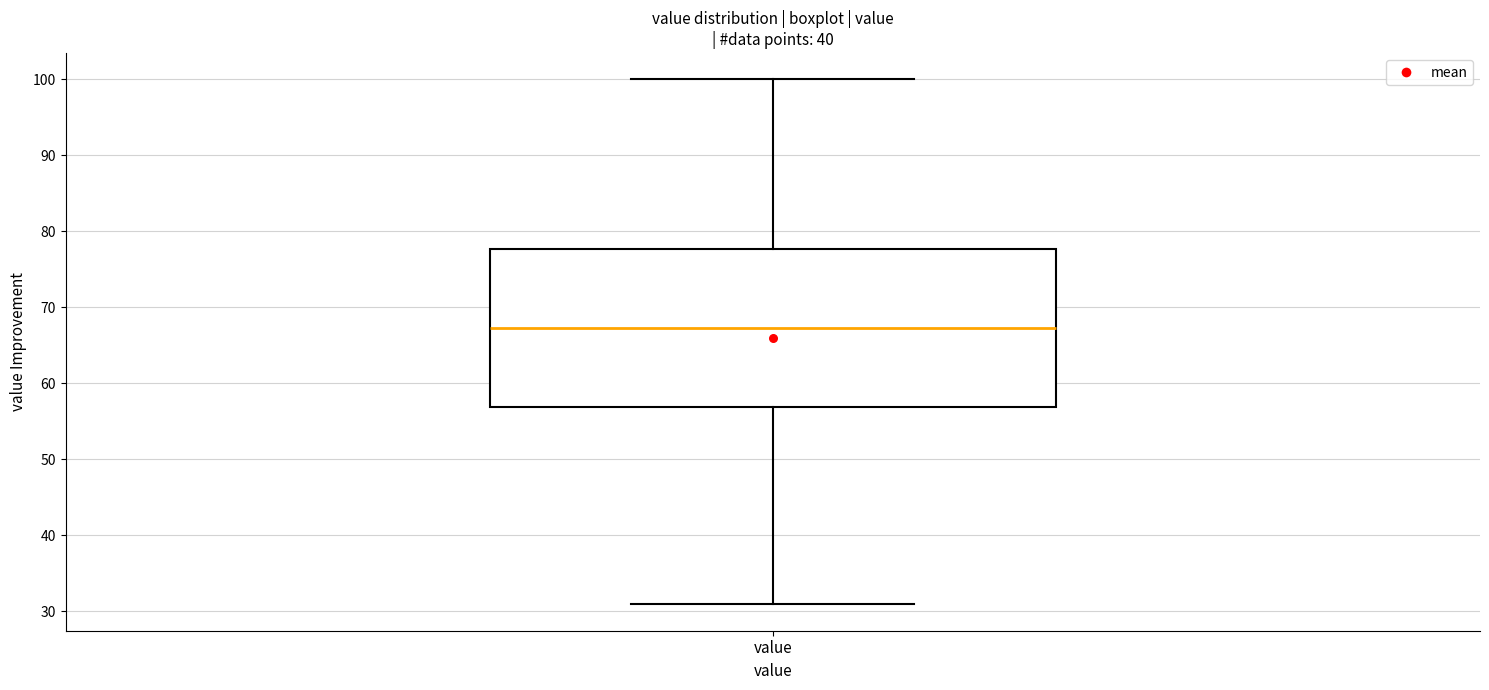

Where does the upper whisker of the box for value end on the y-axis? The values are not printed on the chart, so give them approximately, as read against the axis.

100